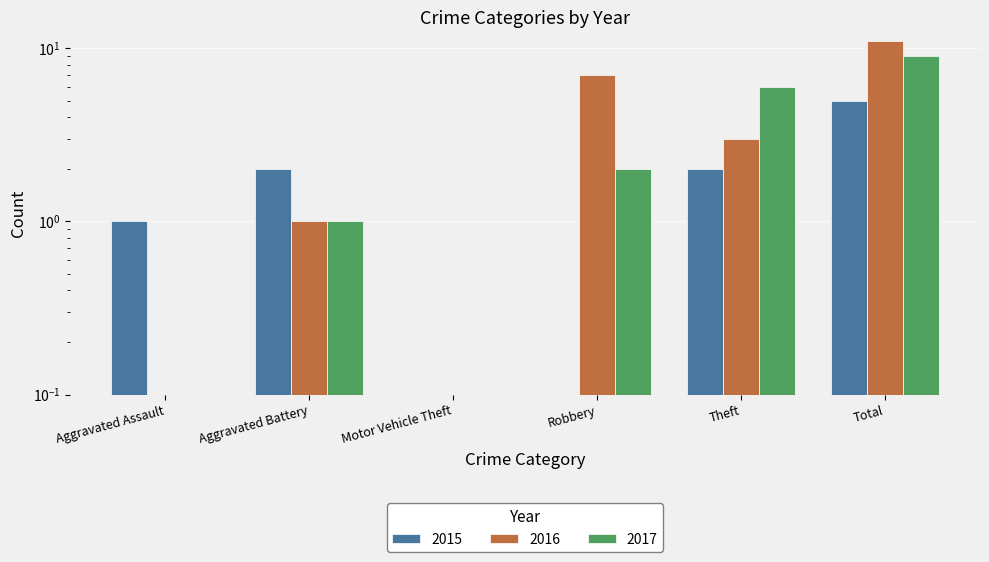

How many values in the 2016 series are below 3?

3